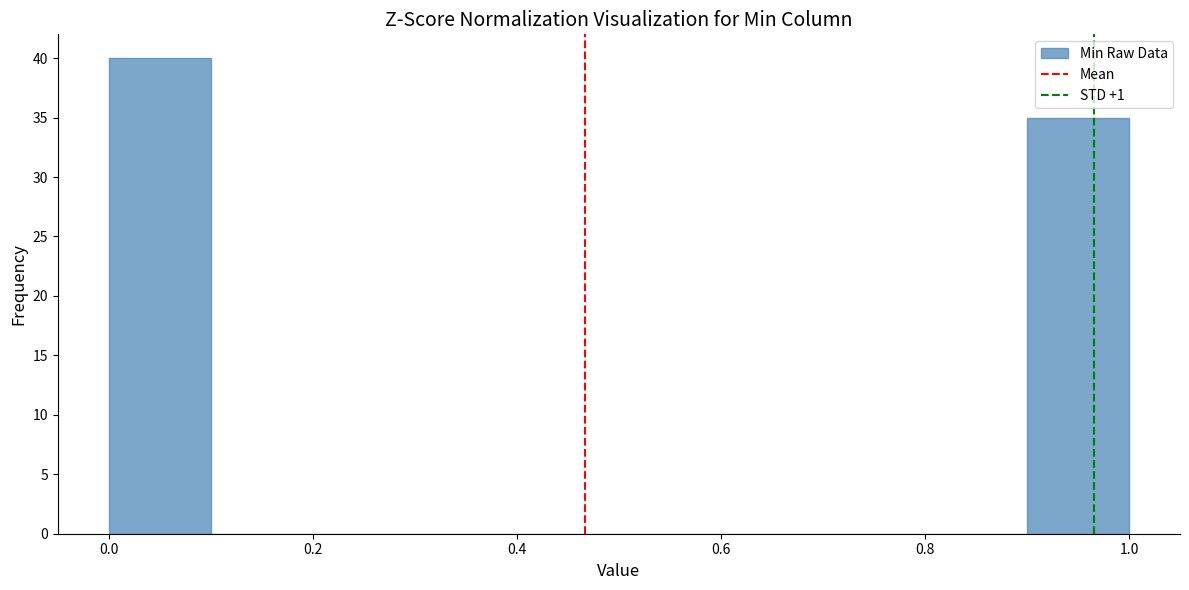

Which range on the x-axis has the tallest bar?

0.0 to 0.1